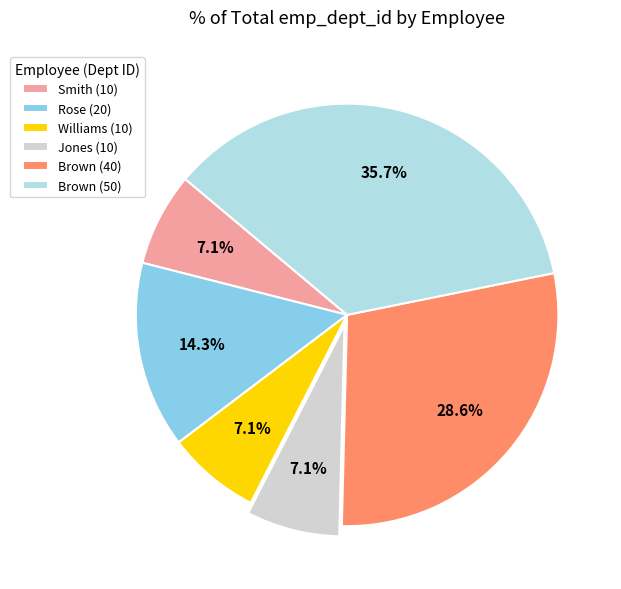

Do Smith (10) and Jones (10) together represent more than half of the pie?

No